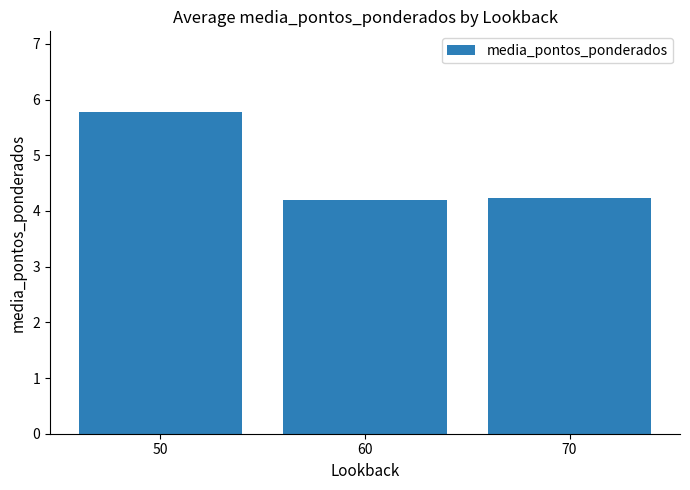

What value does the data have at 70?

4.2